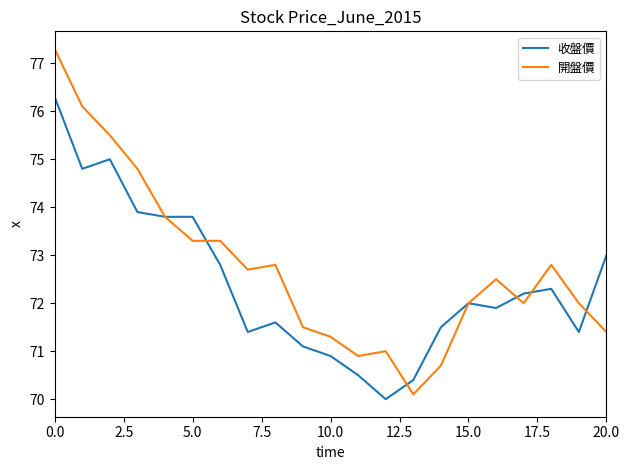

List the series in order of their peak value, highest first.

開盤價, 收盤價